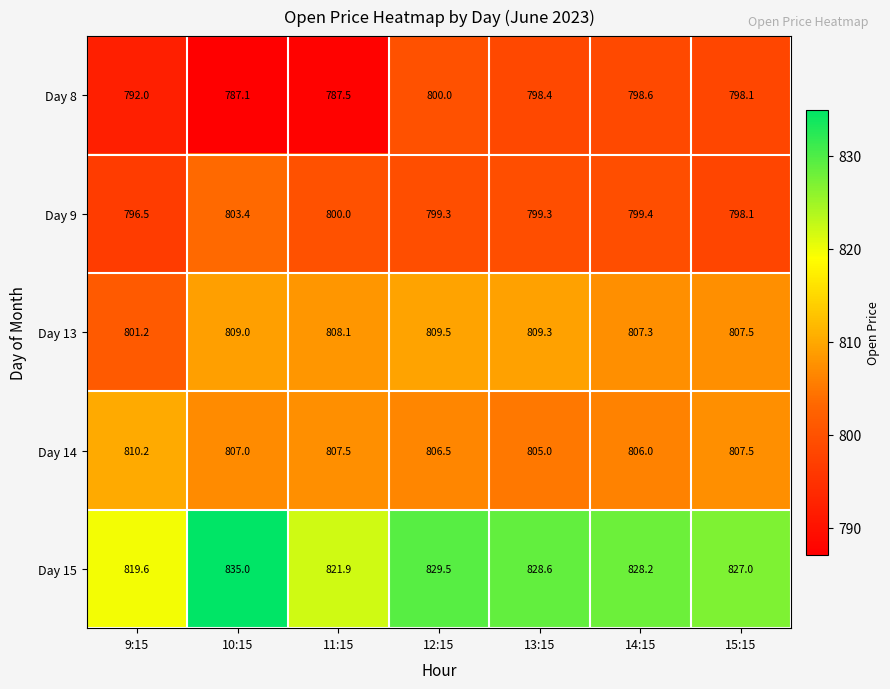

Between 9:15 and 10:15, which series saw the biggest shift?

Day 15